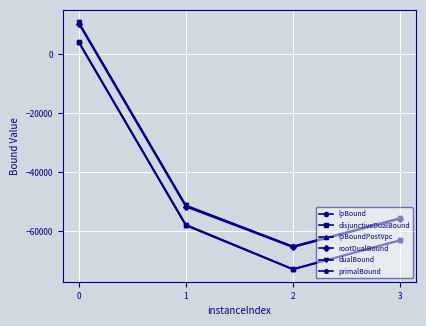

Is the value of dualBound at 2 greater than the value of lpBound at 3?

No